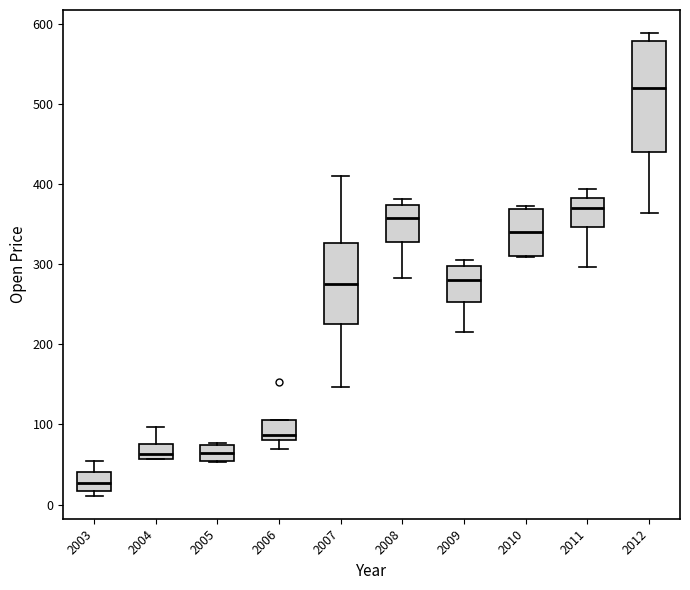

Where is the upper edge of the box at x = 2007 on the y-axis? The values are not printed on the chart, so give them approximately, as read against the axis.

330